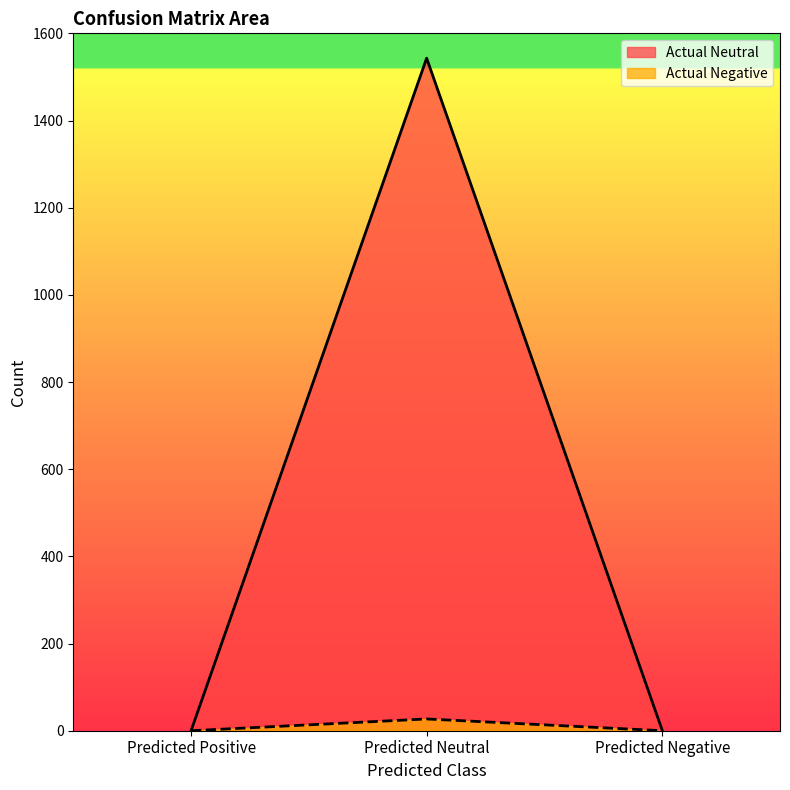

Is the value of Actual Negative at Predicted Positive greater than the value of Actual Neutral at Predicted Neutral?

No